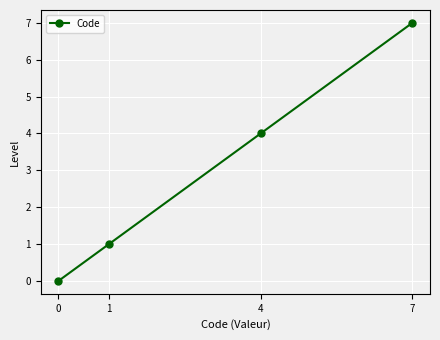

How many values are below 4?

2